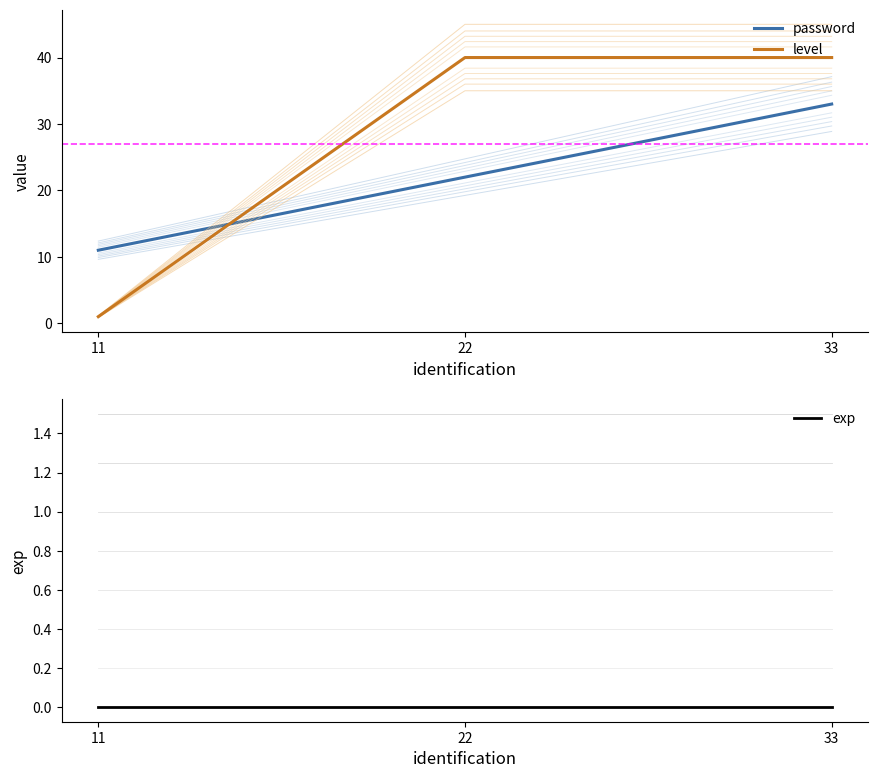

Which category has the lowest value in the exp series?

11